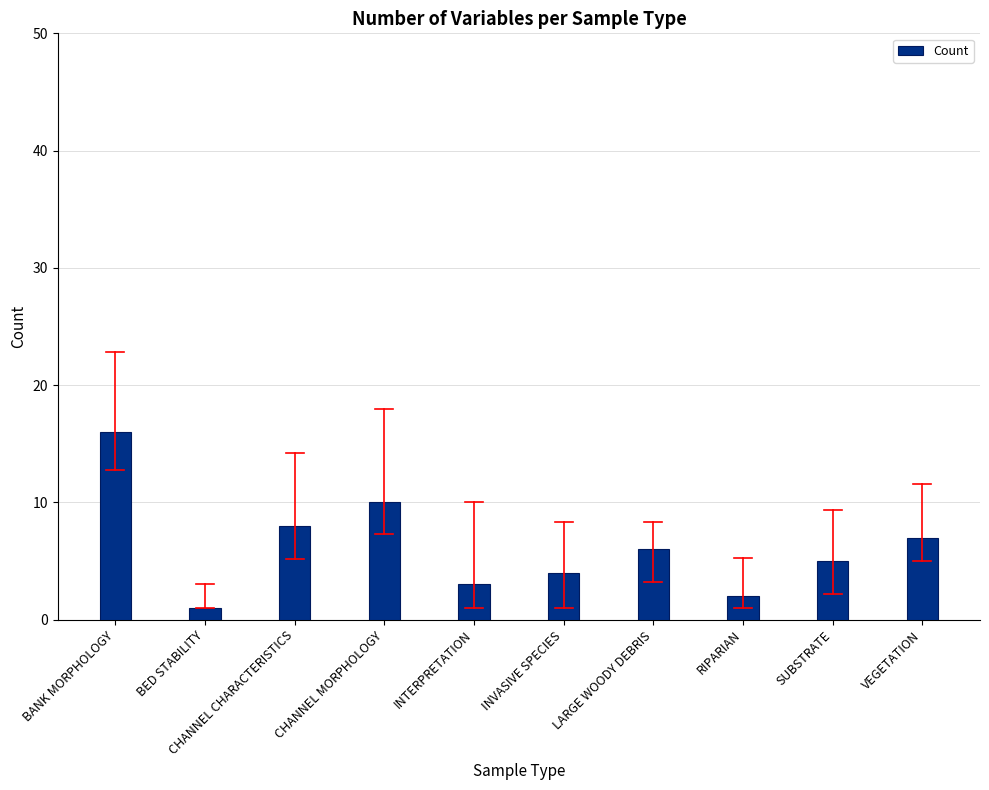

Reading left to right, extract all data points from this chart.

16	1	8	10	3	4	6	2	5	7